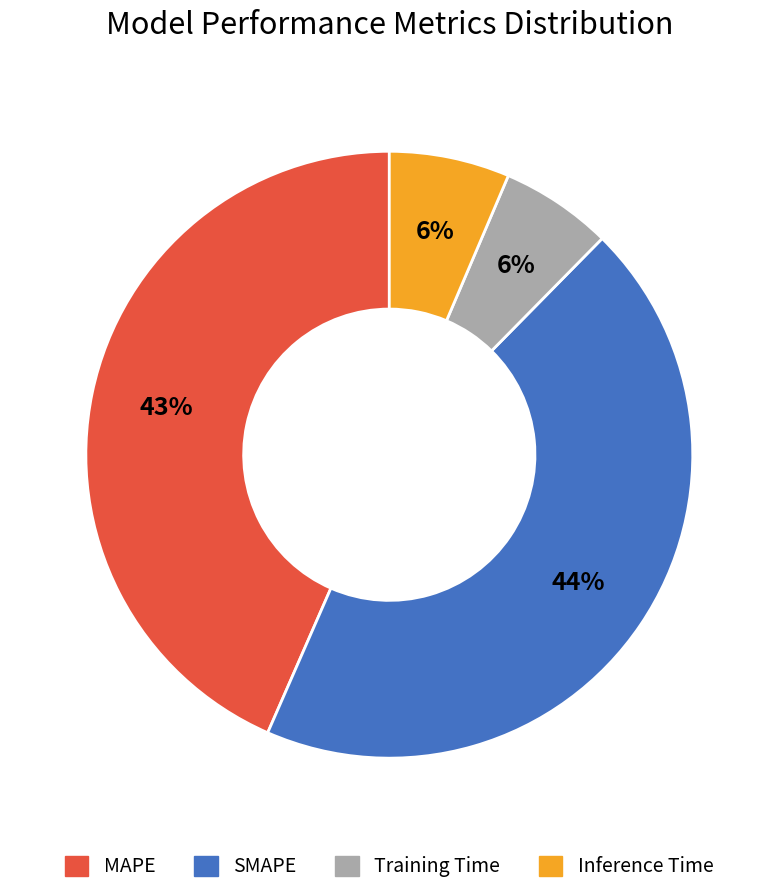

Which slice is the largest?

SMAPE